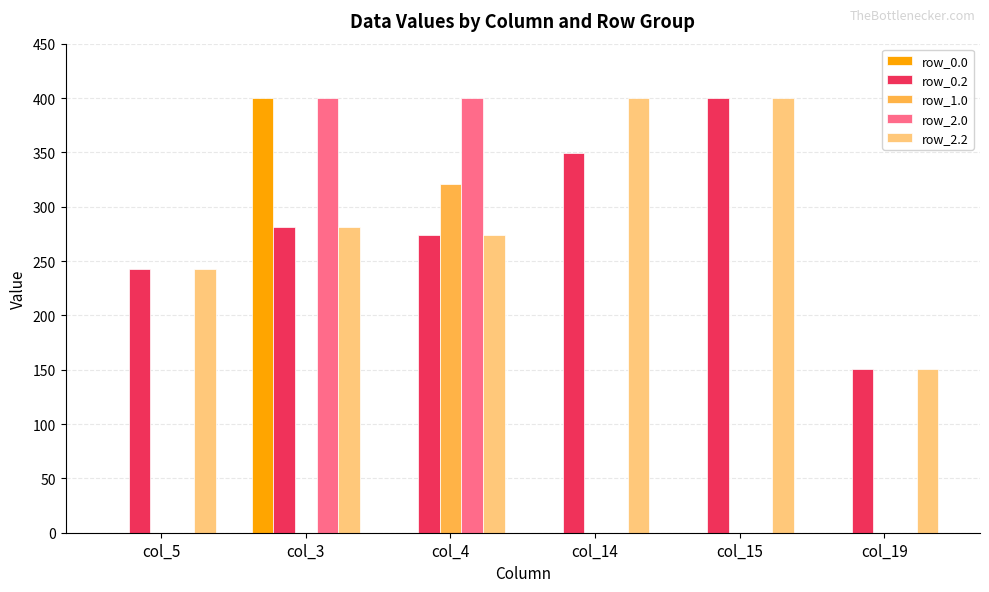

What is the sum of all row_0.2 values?

1698.3